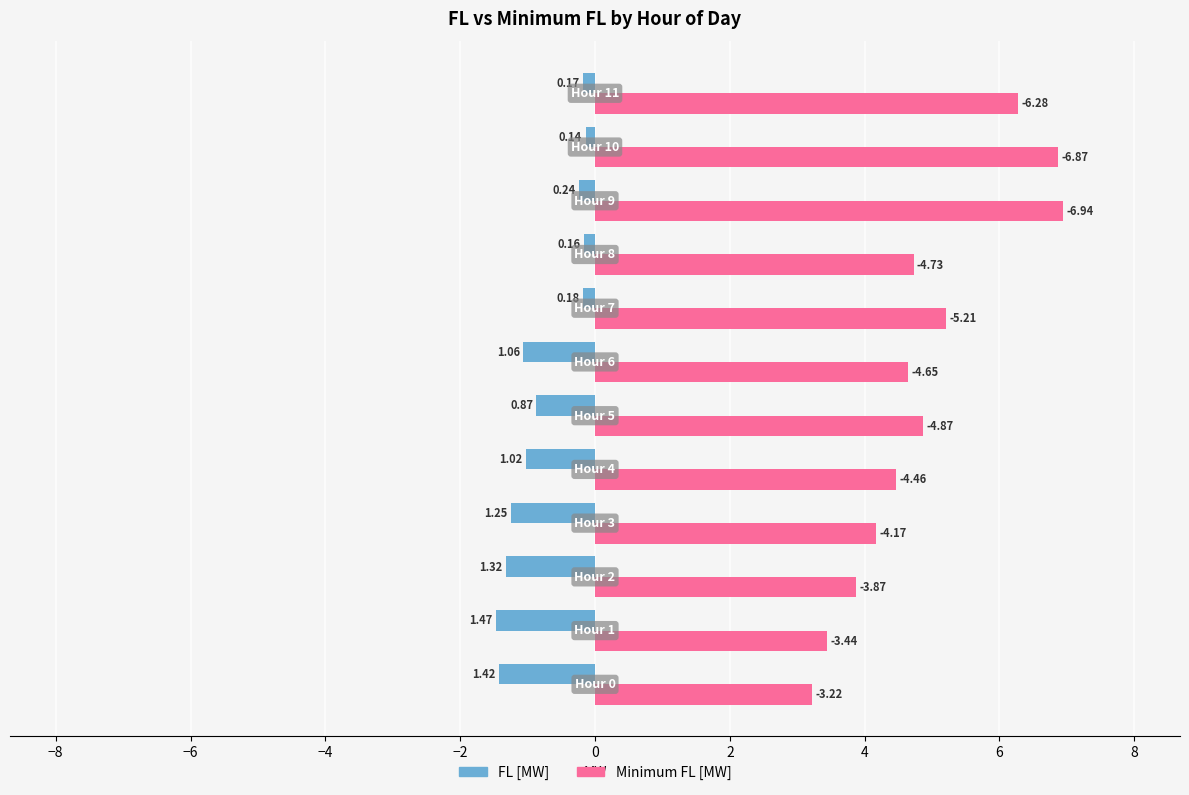

What are all the series names shown in the legend?

FL [MW], Minimum FL [MW]